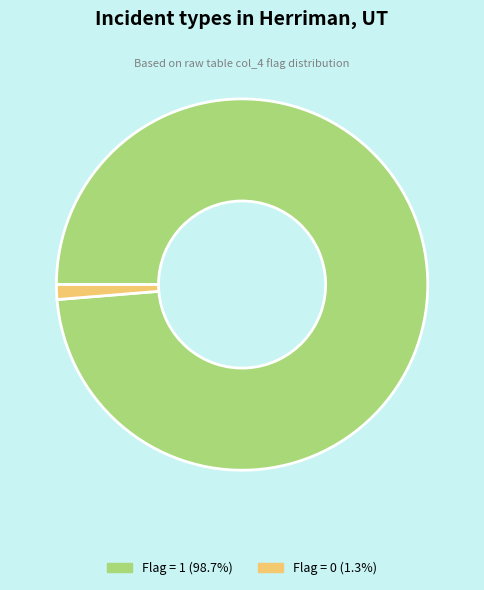

Is the sum of Flag = 1 (98.7%) and Flag = 0 (1.3%) greater than half?

Yes